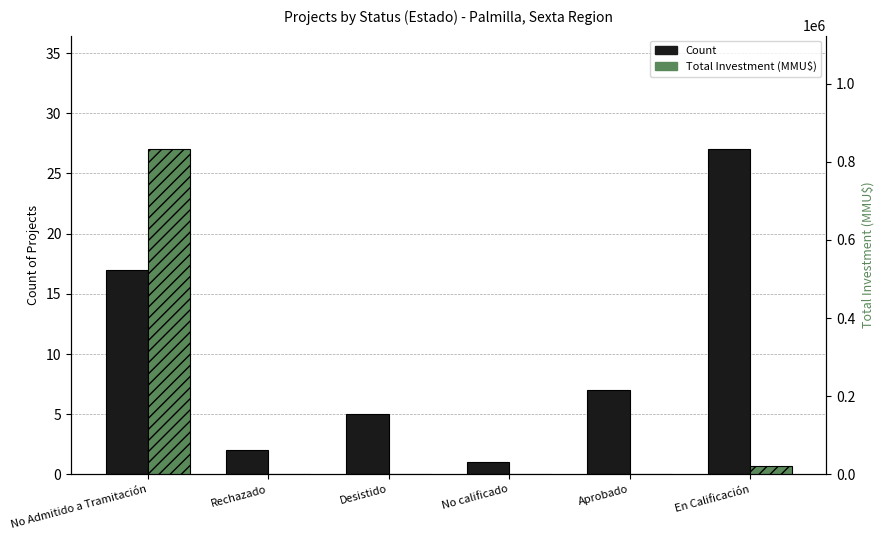

How many values in the Count series are below 7?

3